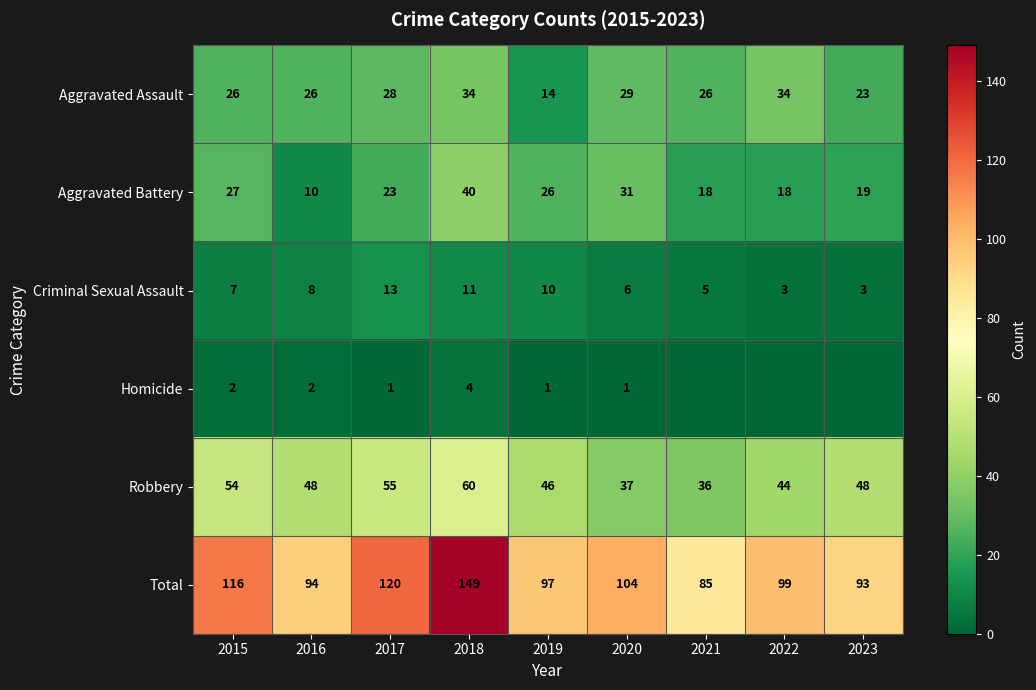

Which label corresponds to the largest value in the chart?

2018